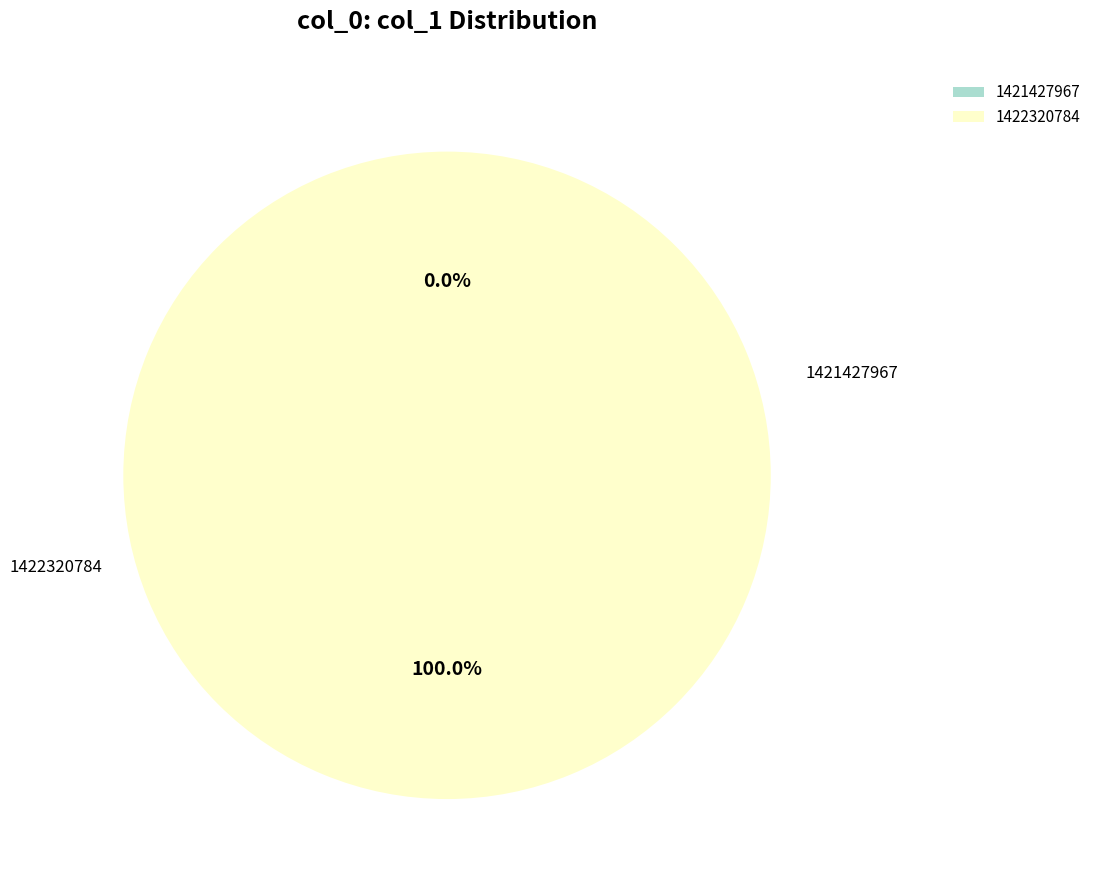

How many segments does this pie chart have?

2